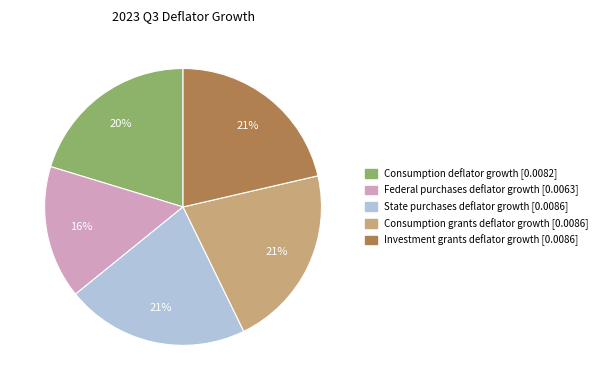

To the nearest percent, what is the average slice percentage?

20%